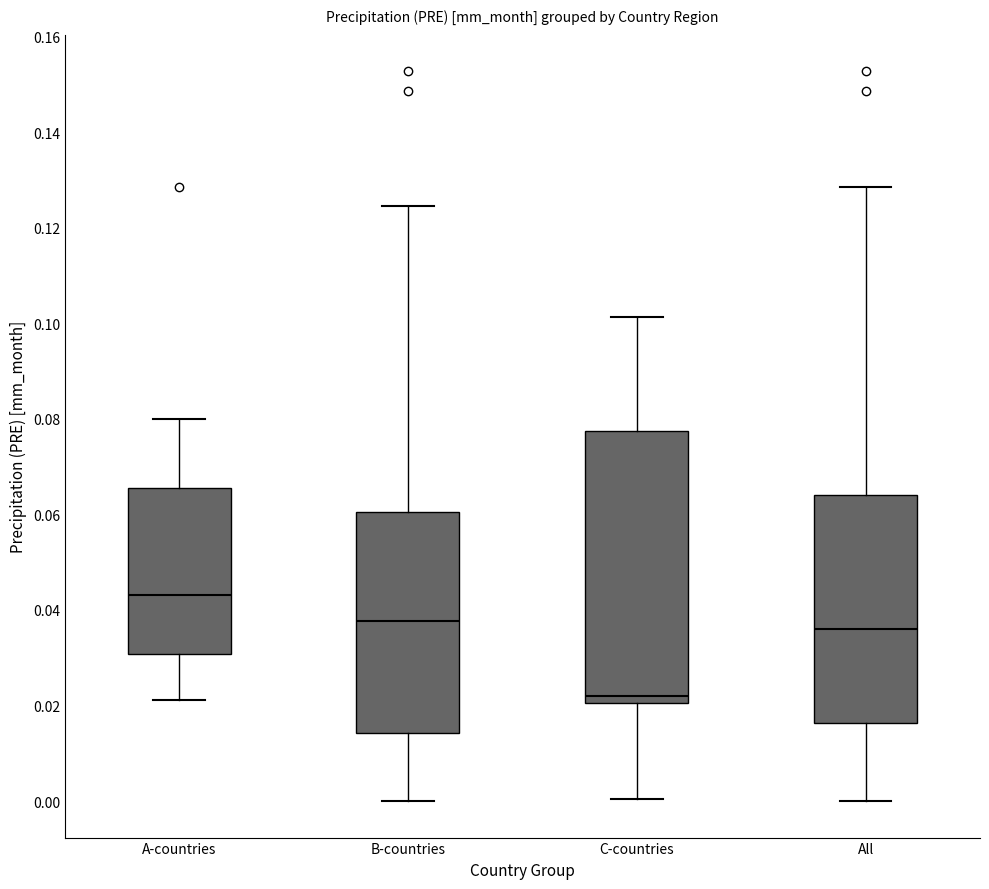

Where does the lower whisker of the box for A-countries end on the y-axis? The values are not printed on the chart, so give them approximately, as read against the axis.

0.022